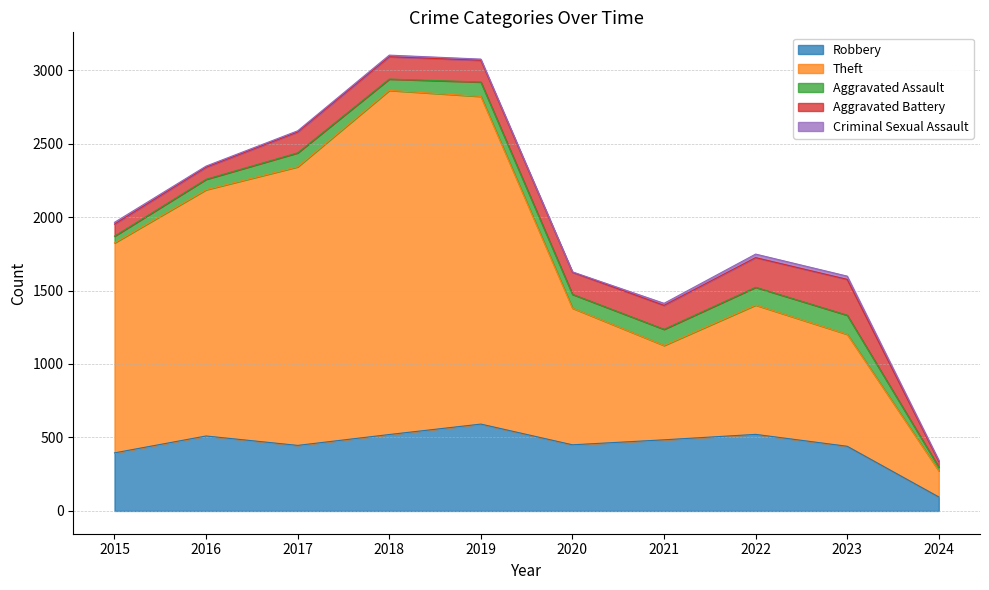

Which series has the largest range (max minus min)?

Theft